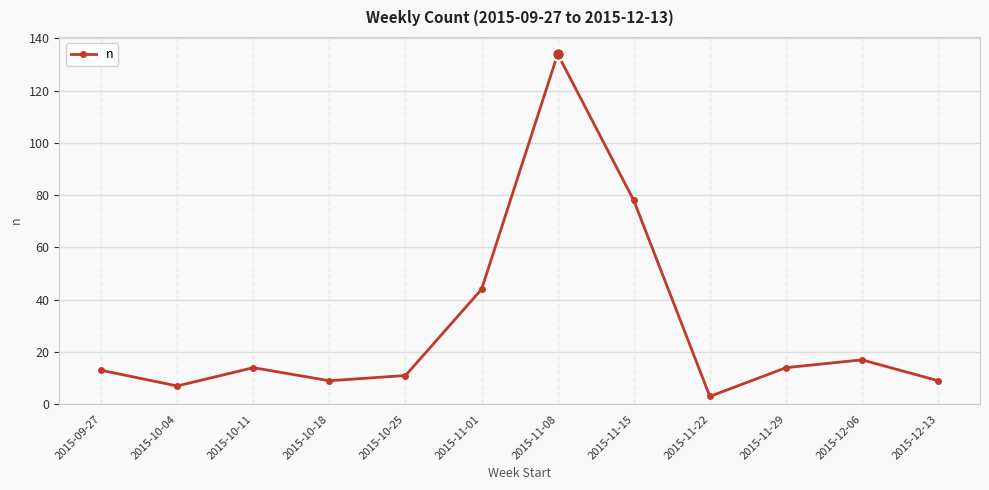

The chart shows a value of 11 at 2015-10-25. True or false?

True